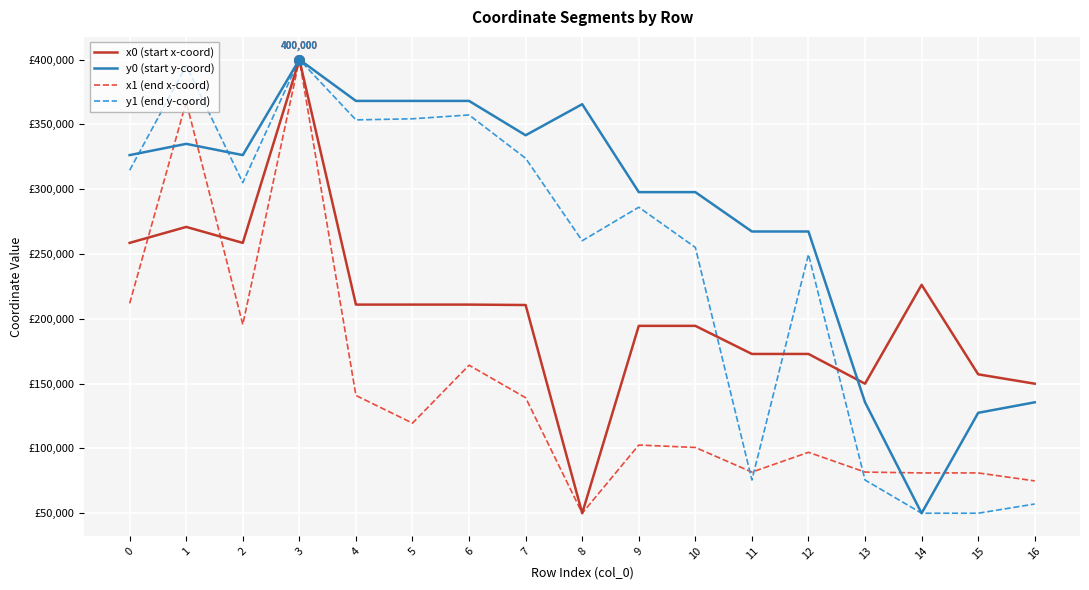

At which category does x0 (start x-coord) reach its first local peak?

1